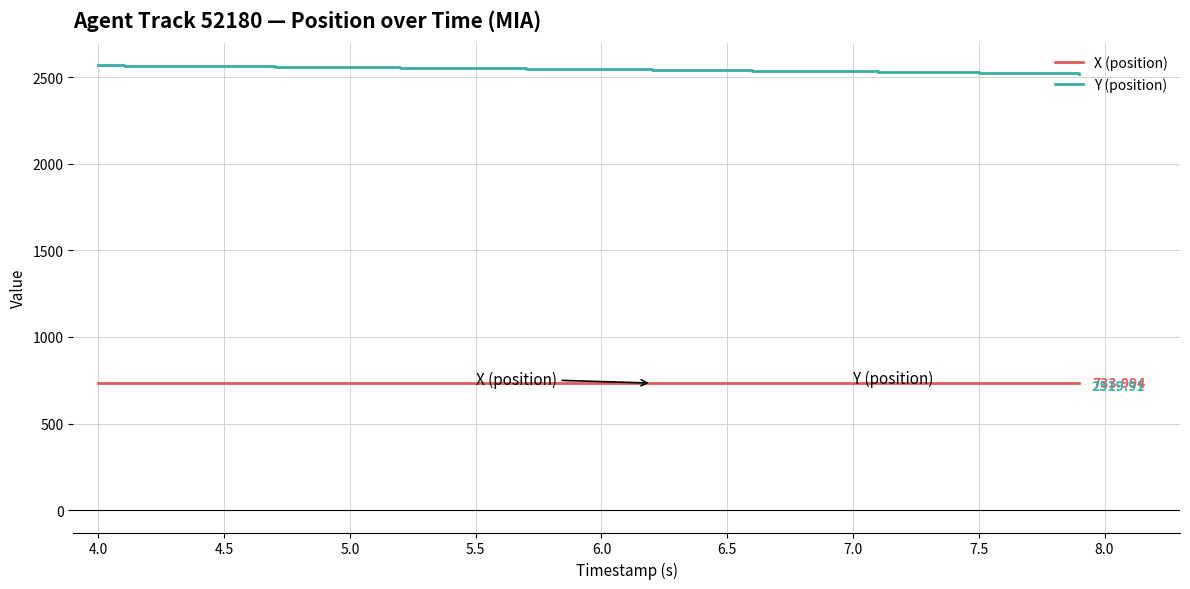

True or false: Y (position) and X (position) intersect in this chart.

False